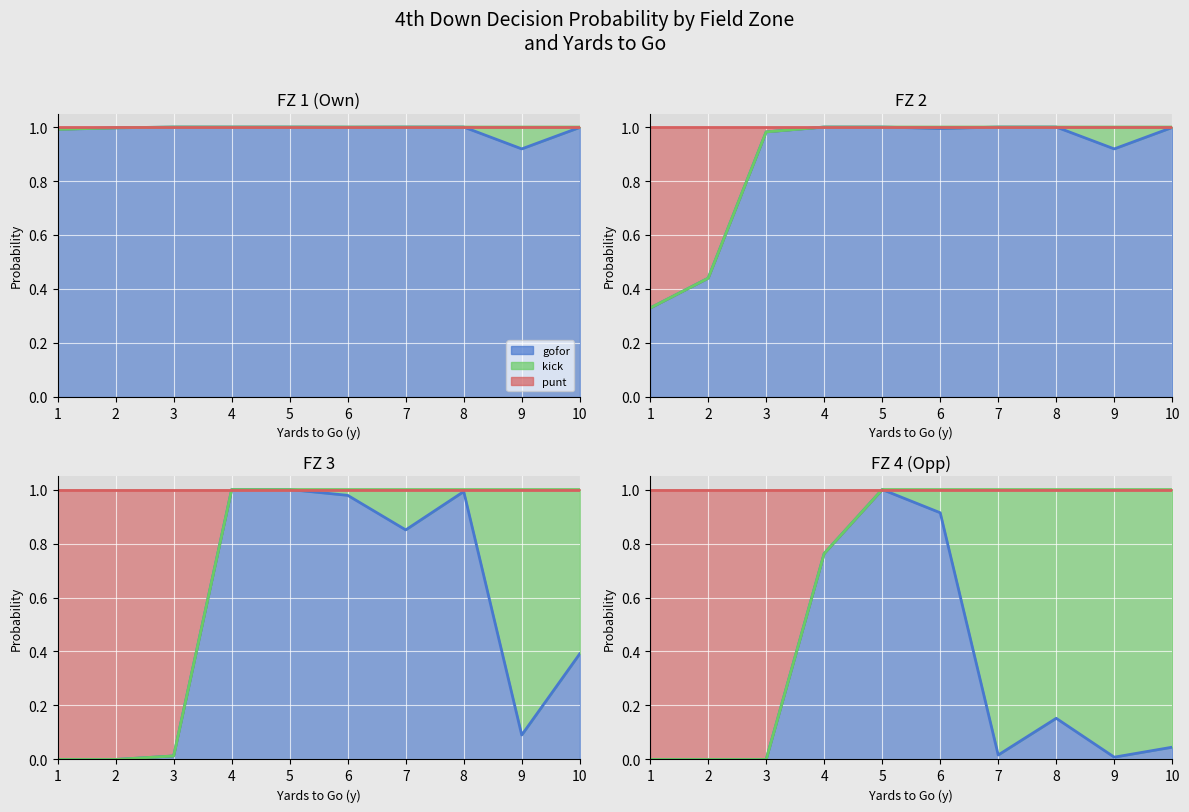

Count the number of data series in this chart.

3